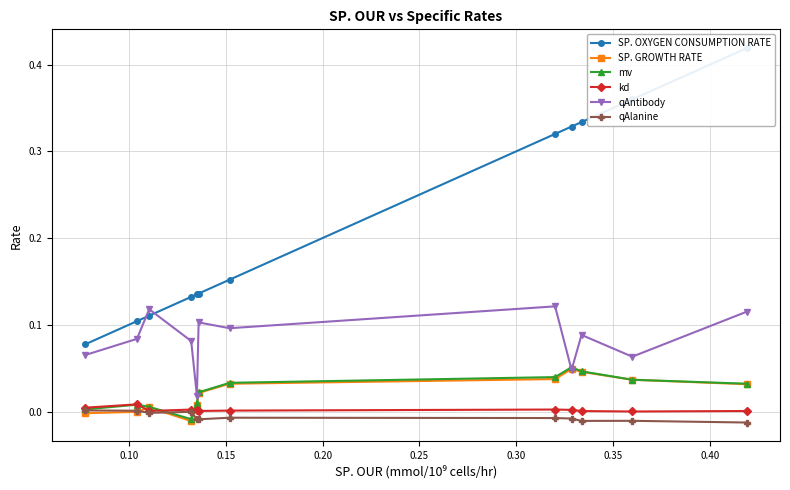

What are all the series names shown in the legend?

SP. OXYGEN CONSUMPTION RATE, SP. GROWTH RATE, mv, kd, qAntibody, qAlanine